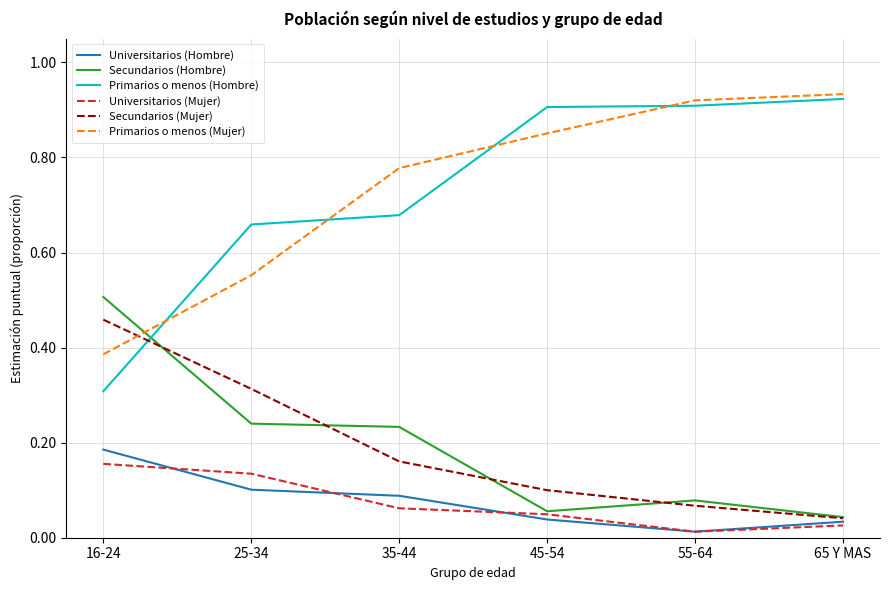

How many lines are shown in the chart?

6